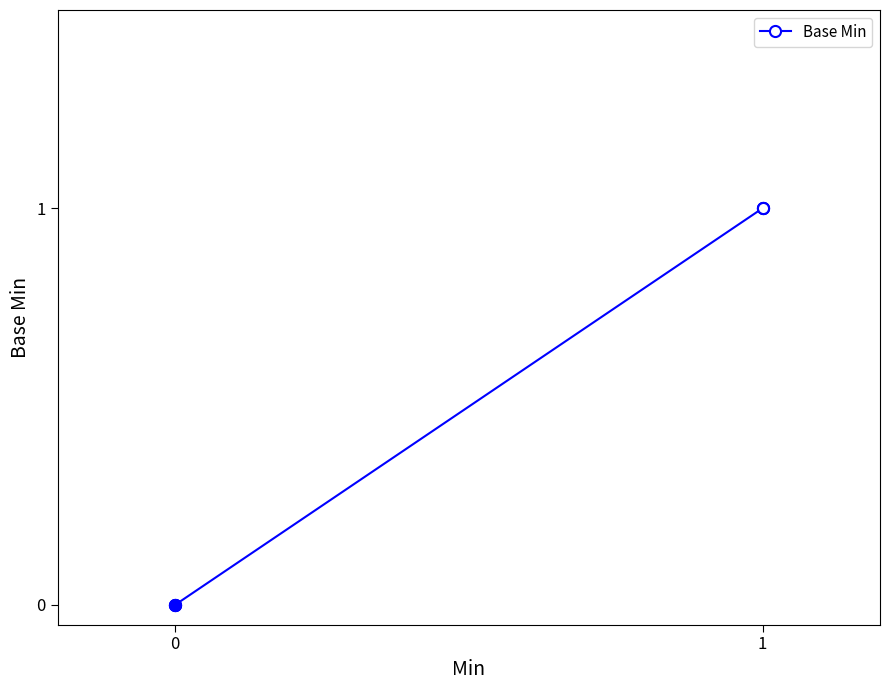

Does the chart display data point markers on the line(s)?

Yes